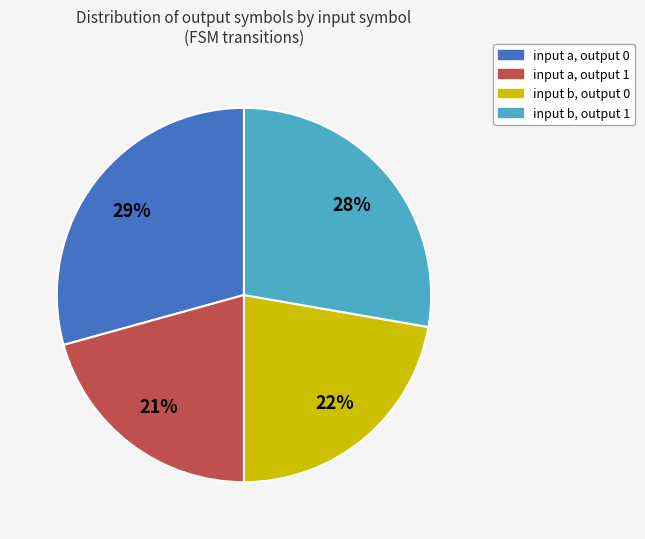

Is it true that input a, output 0 is 29% of the pie?

True